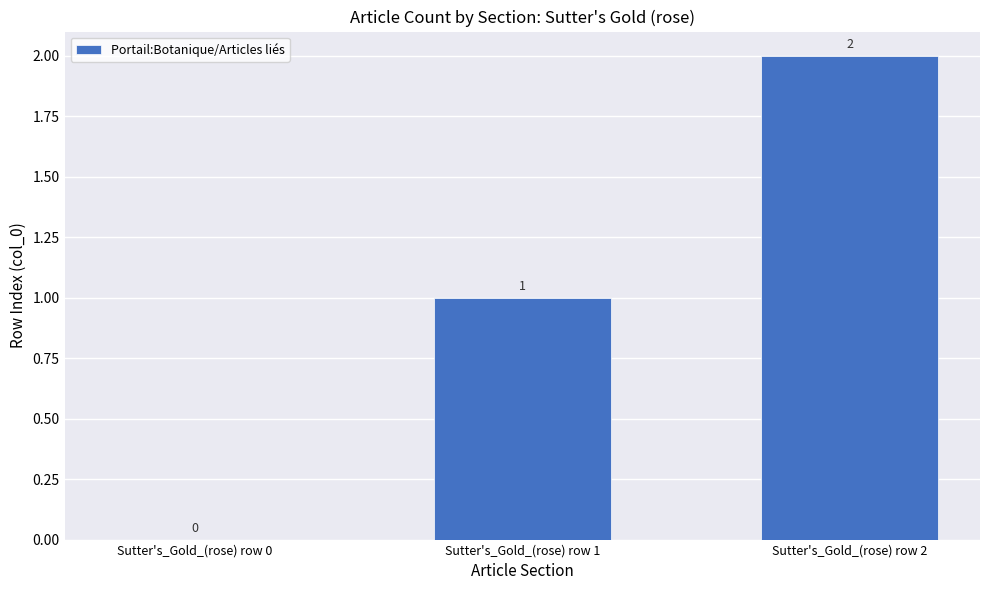

Where is the data nearest to the value 1?

Sutter's_Gold_(rose) row 1